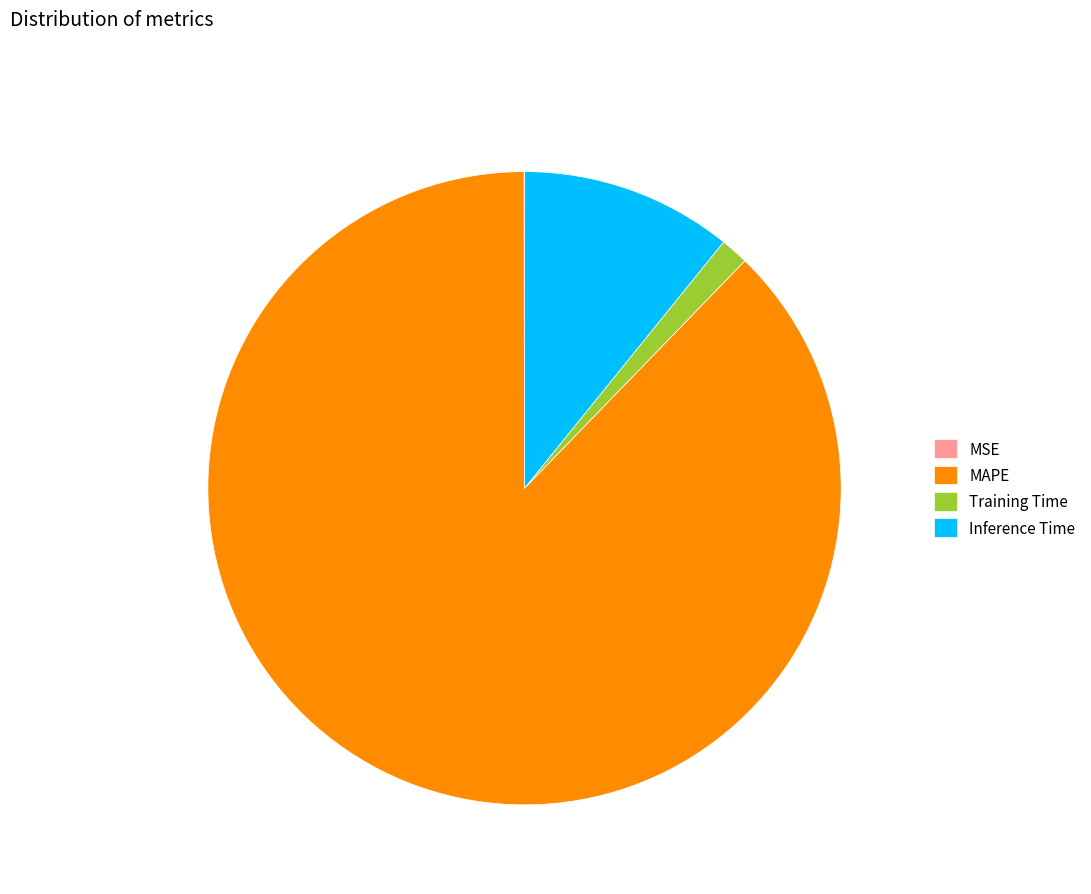

The Inference Time slice represents 1% of the pie. True or false?

False